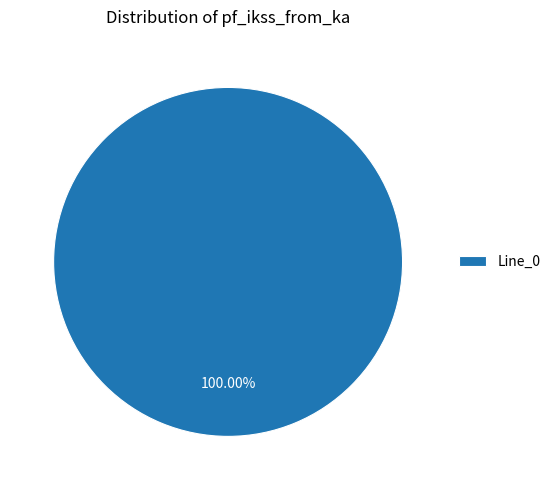

How many segments does this pie chart have?

1